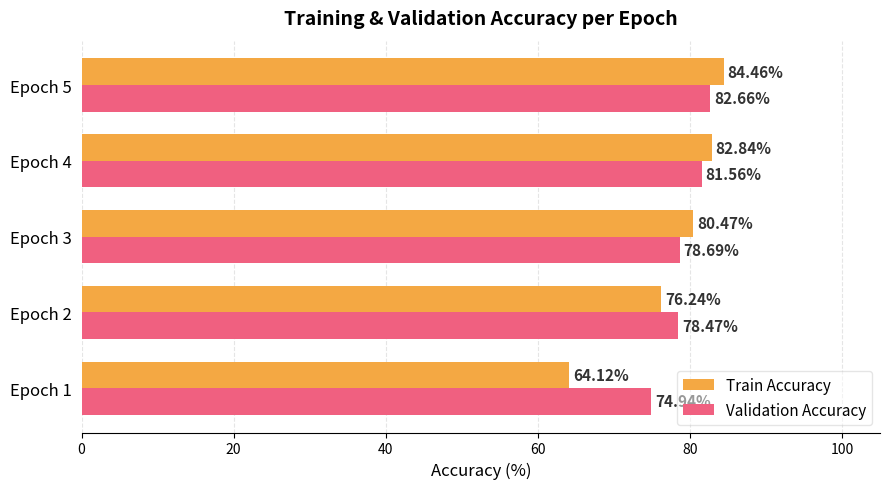

Rank the series by their average value, from highest to lowest.

Validation Accuracy, Train Accuracy